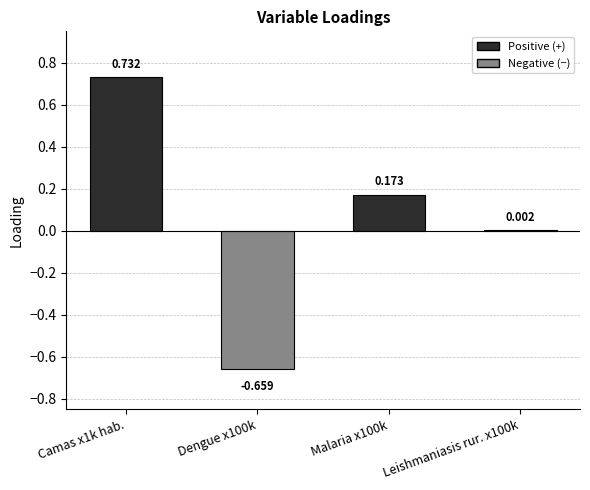

What position from the left is Camas x1k hab.?

1